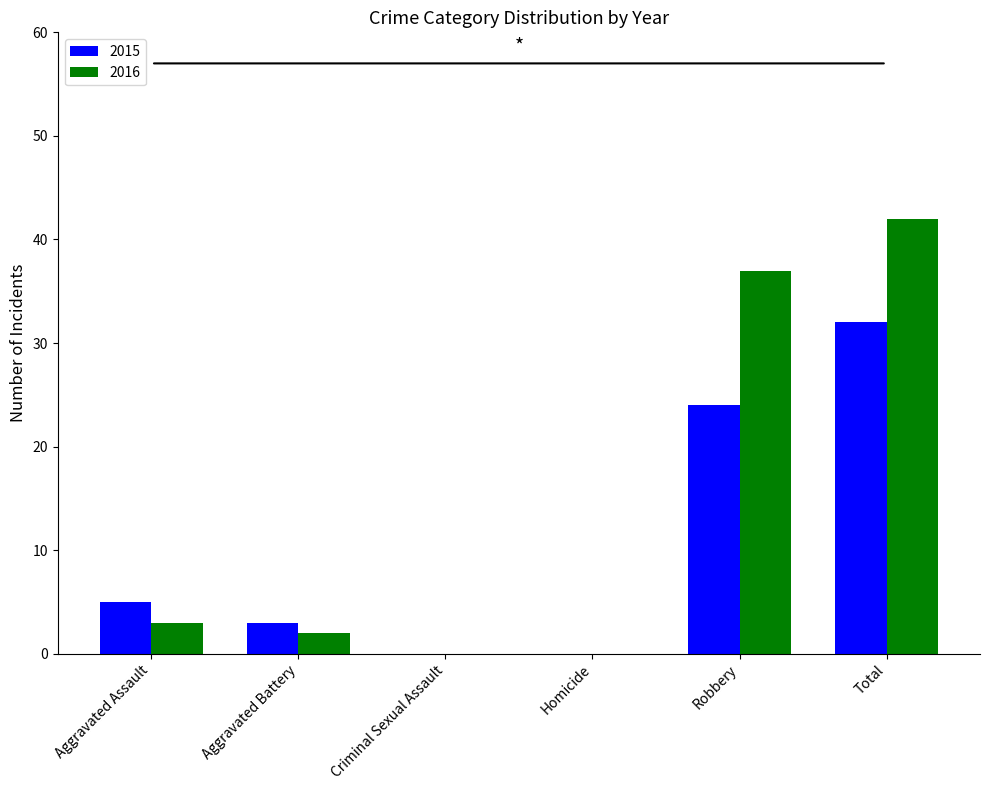

The value of 2016 at Homicide is 0. True or false?

True